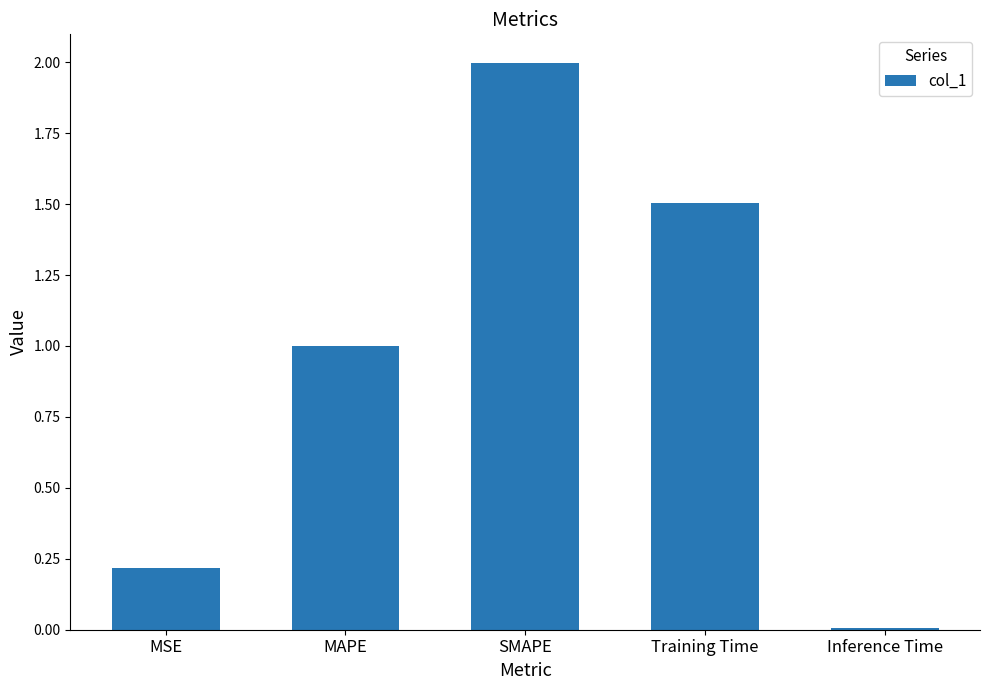

Which label corresponds to the largest value in the chart?

SMAPE